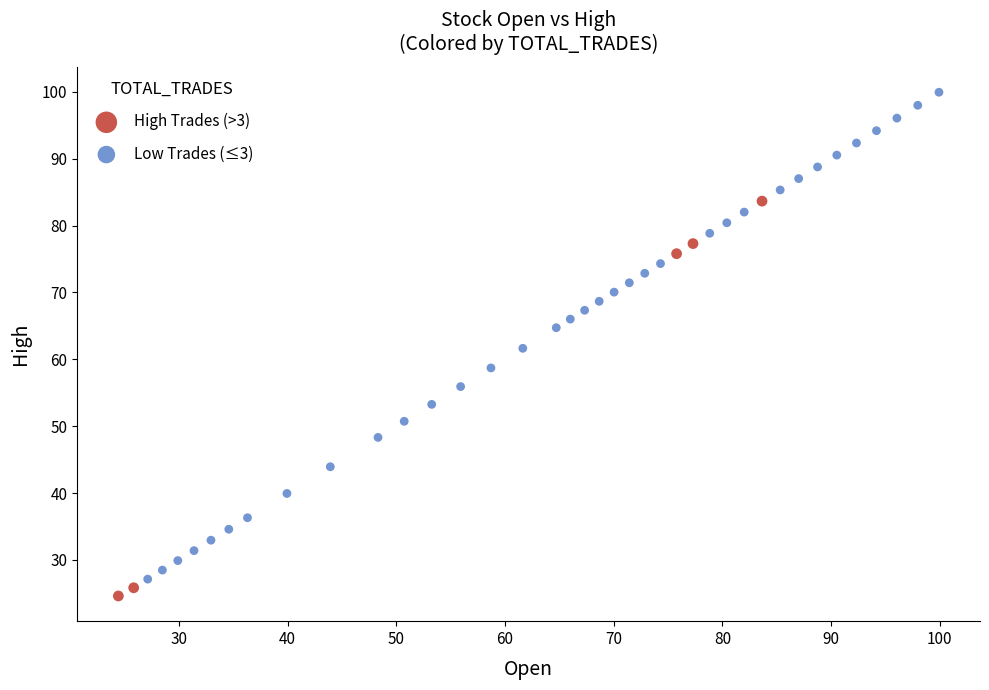

Which series has the widest spread of Y values?

Low Trades (≤3)